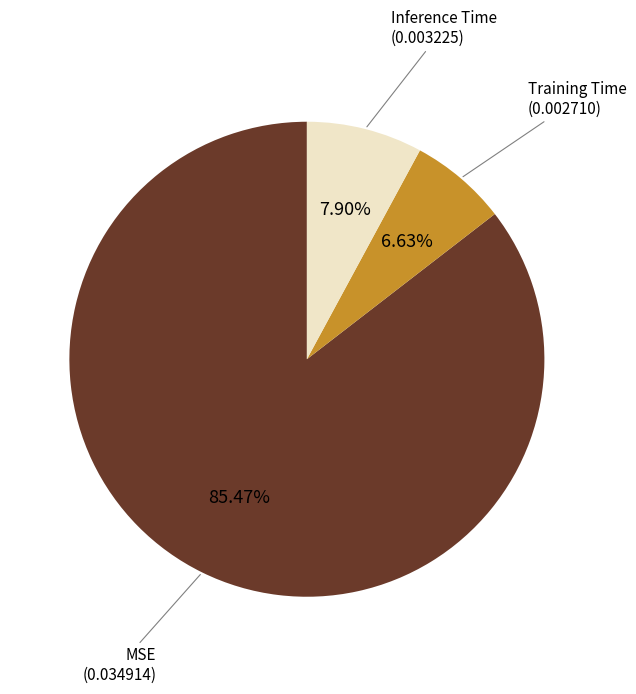

Between Training Time and Inference Time, which is larger?

Inference Time